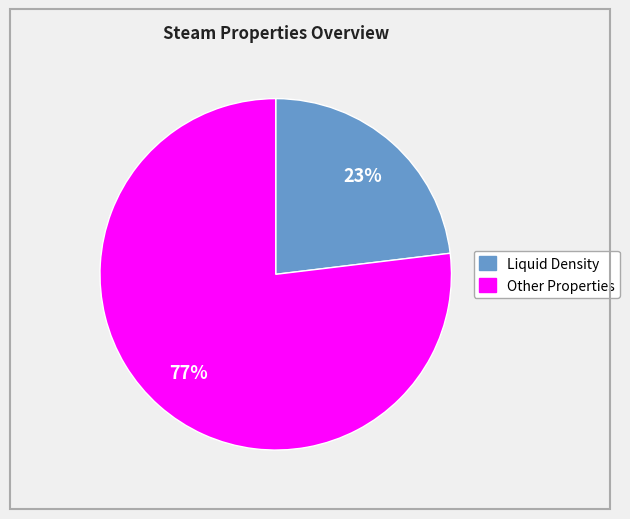

How many segments does this pie chart have?

2